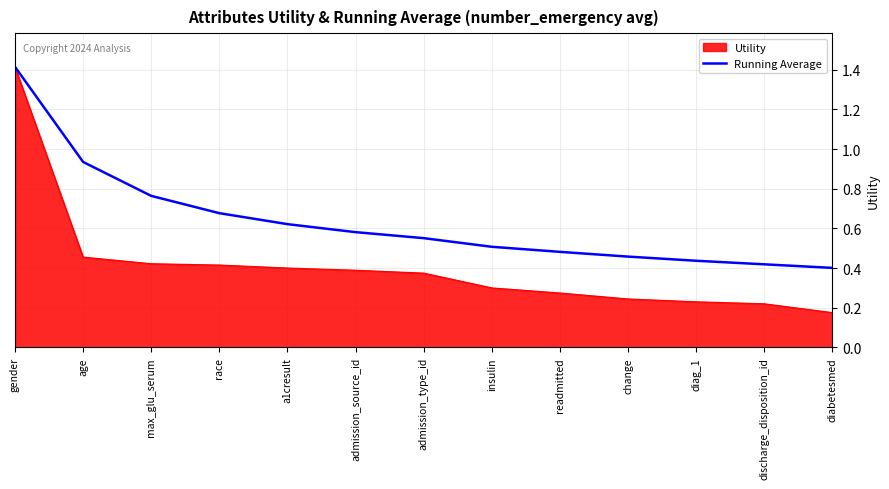

Which series changed the most between gender and change?

Utility